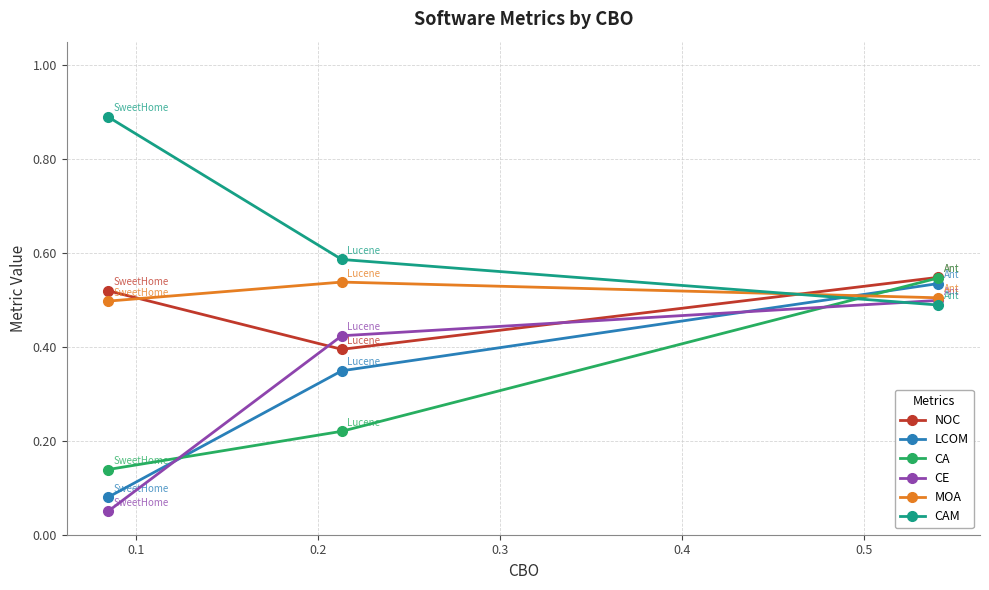

At how many categories does at least one series exceed 0?

3